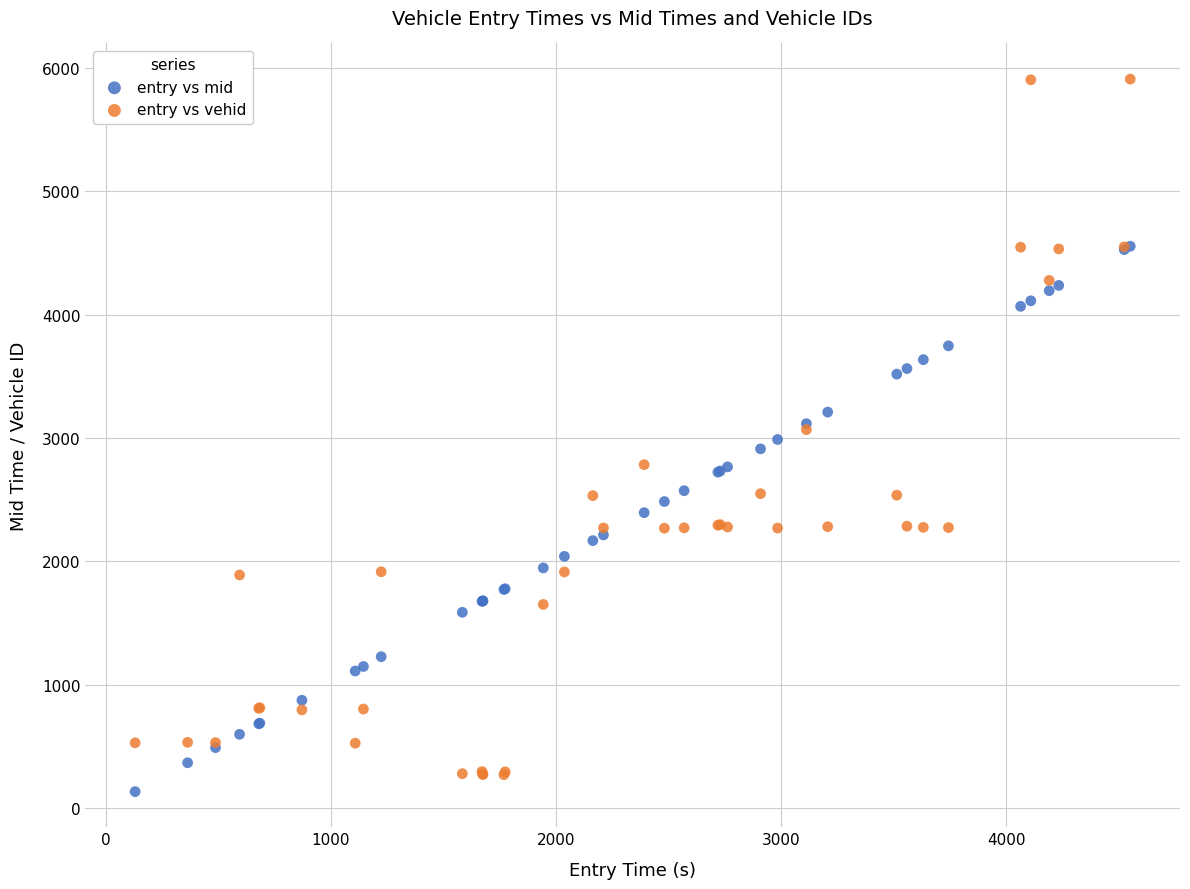

What are all the series names shown in the legend?

entry vs mid, entry vs vehid